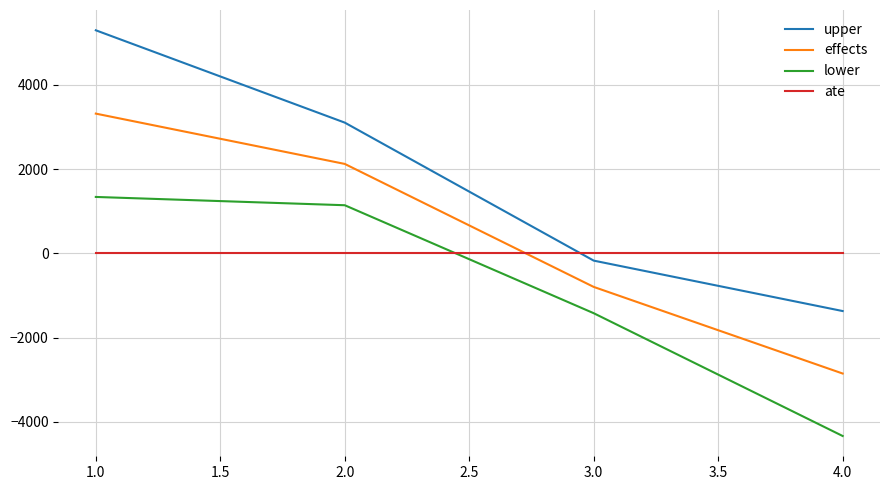

Rank the categories by effects value from highest to lowest.

1.0, 2.0, 3.0, 4.0